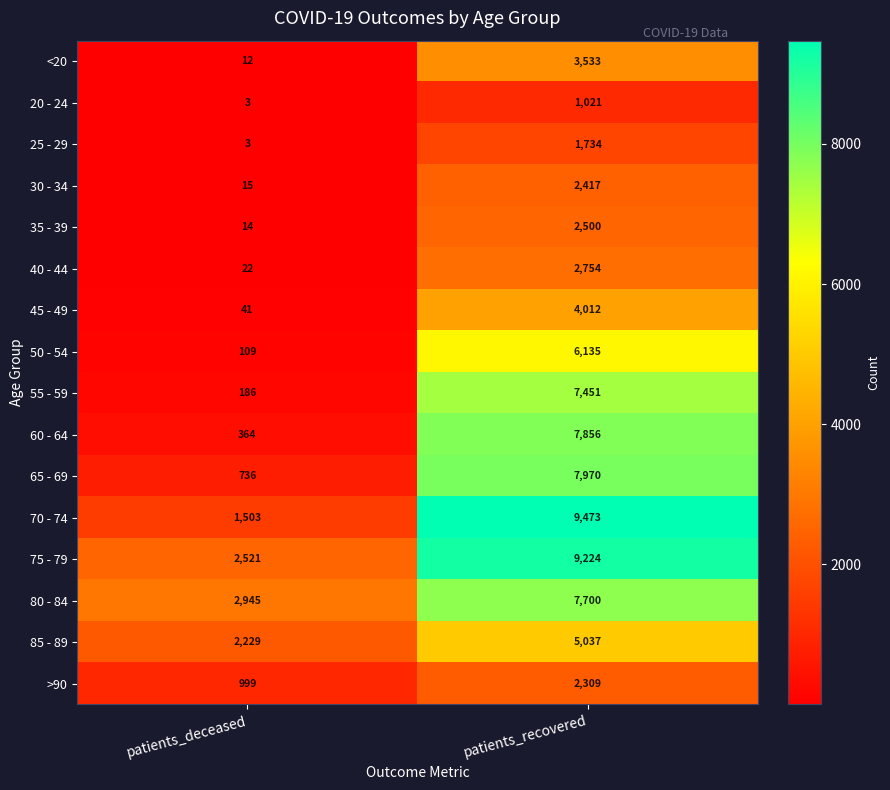

What is the sum of the 30 - 34 values at patients_recovered and patients_deceased?

2432